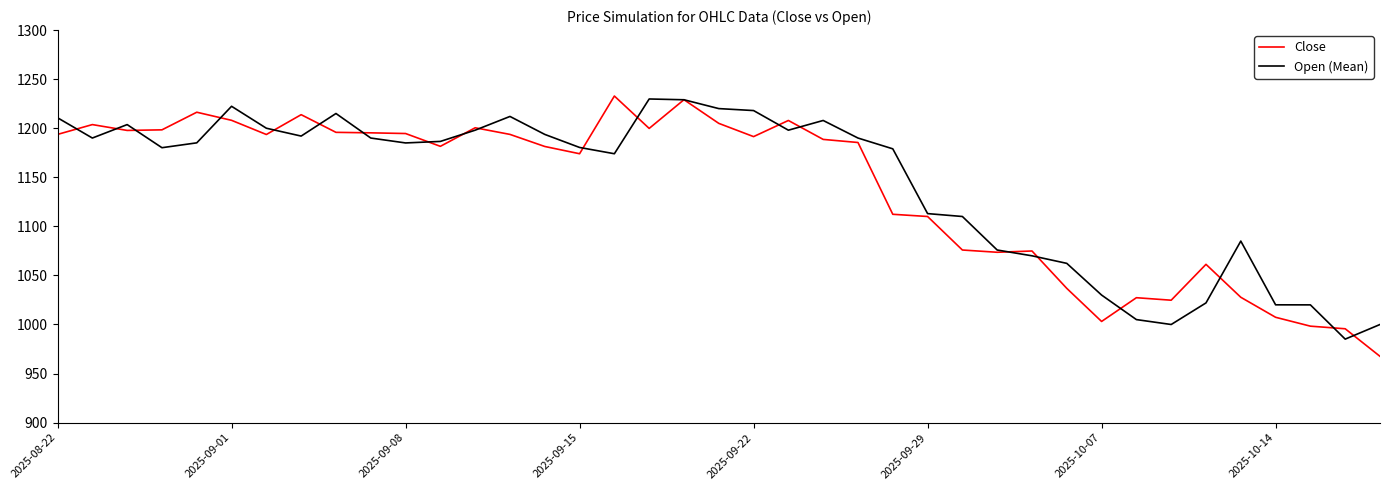

What is the maximum value for Open (Mean)?

1229.8